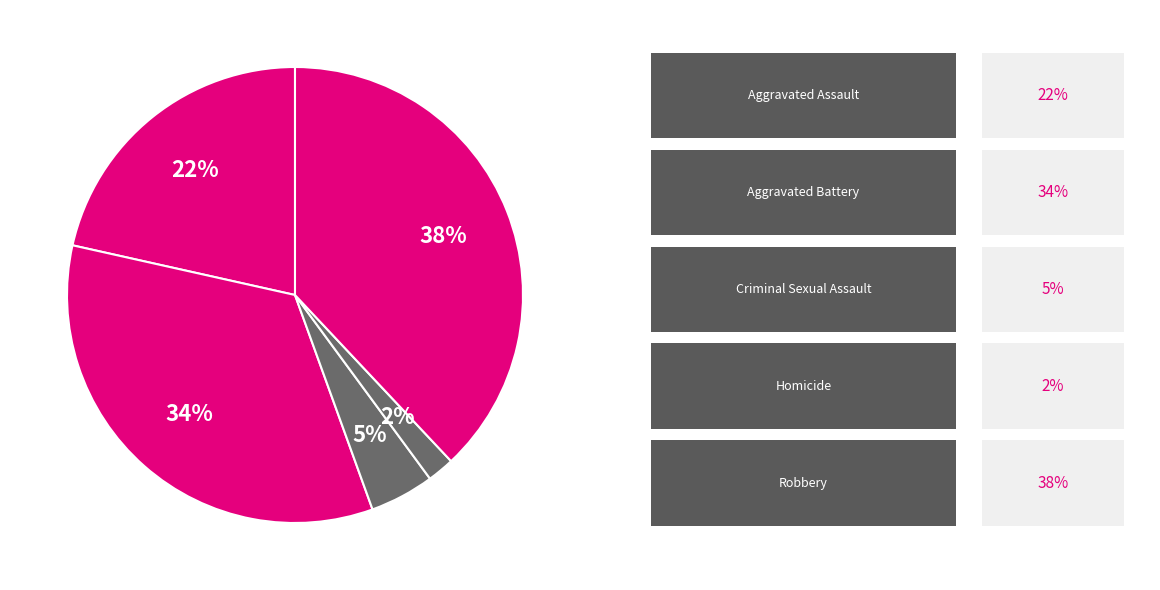

Count the number of slices in the pie.

5